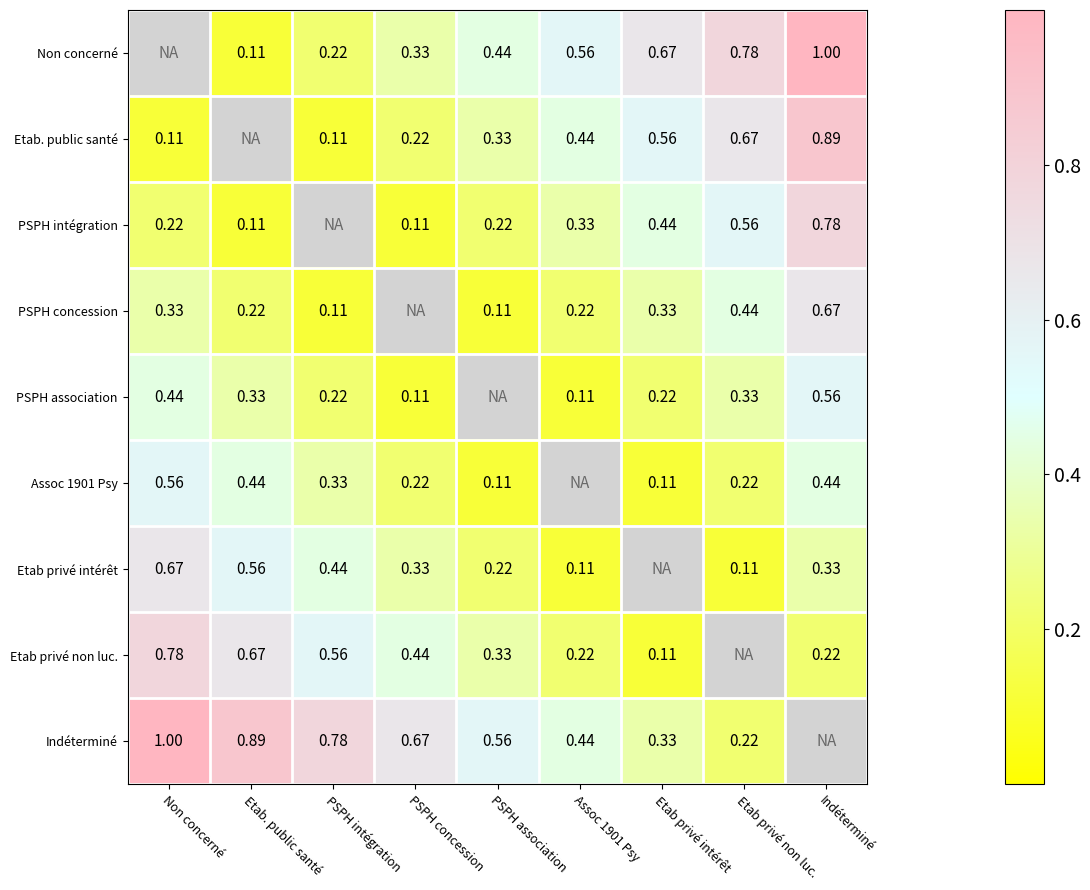

Which category has the lowest value across all series?

Etab. public santé